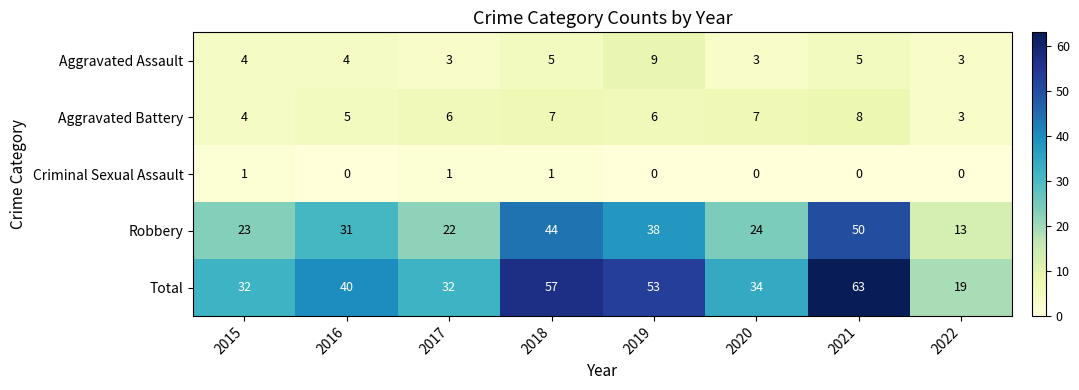

Is it true that Total equals 29 at 2022?

False